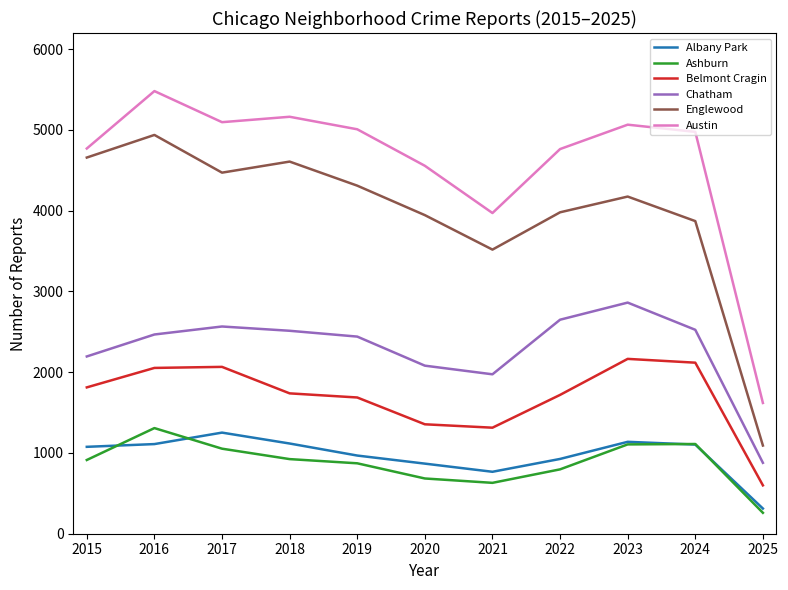

Does the chart have visible grid lines?

No